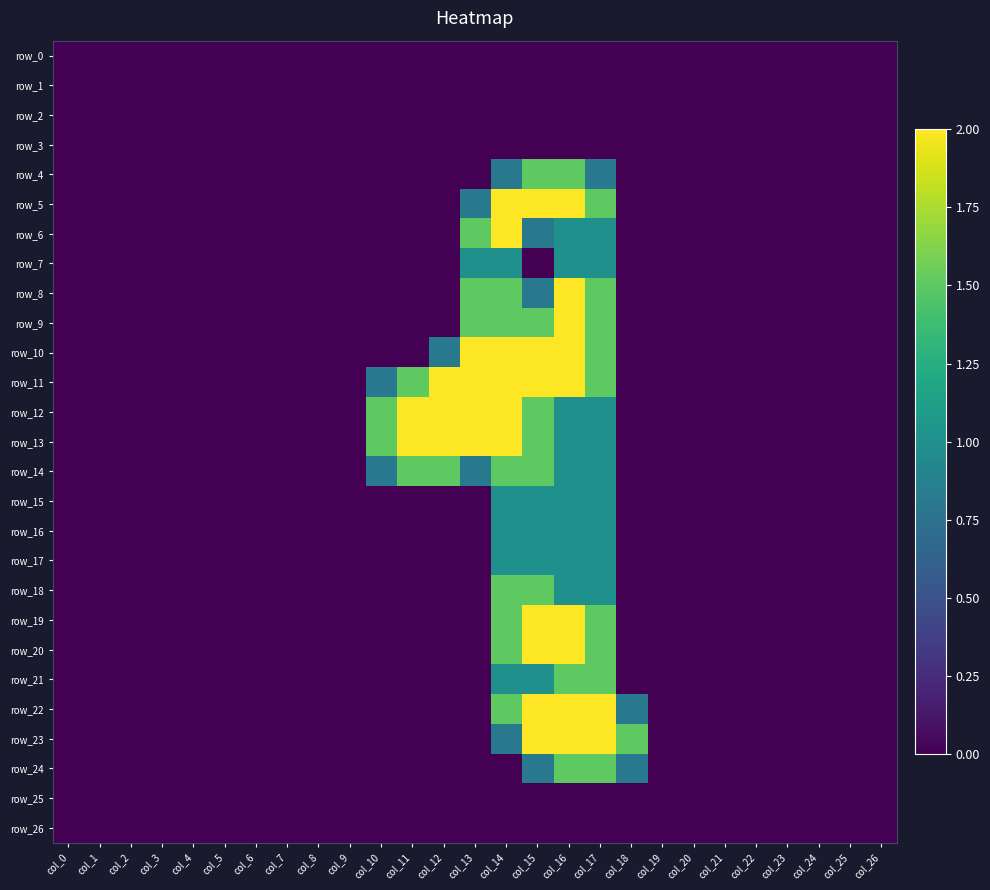

Reading left to right, list all the values displayed in this chart.

row_0: col_0=0.0	col_1=0.0	col_2=0.0	col_3=0.0	col_4=0.0	col_5=0.0	col_6=0.0	col_7=0.0	col_8=0.0	col_9=0.0	col_10=0.0	col_11=0.0	col_12=0.0	col_13=0.0	col_14=0.0	col_15=0.0	col_16=0.0	col_17=0.0	col_18=0.0	col_19=0.0	col_20=0.0	col_21=0.0	col_22=0.0	col_23=0.0	col_24=0.0	col_25=0.0	col_26=0.0
row_1: col_0=0.0	col_1=0.0	col_2=0.0	col_3=0.0	col_4=0.0	col_5=0.0	col_6=0.0	col_7=0.0	col_8=0.0	col_9=0.0	col_10=0.0	col_11=0.0	col_12=0.0	col_13=0.0	col_14=0.0	col_15=0.0	col_16=0.0	col_17=0.0	col_18=0.0	col_19=0.0	col_20=0.0	col_21=0.0	col_22=0.0	col_23=0.0	col_24=0.0	col_25=0.0	col_26=0.0
row_2: col_0=0.0	col_1=0.0	col_2=0.0	col_3=0.0	col_4=0.0	col_5=0.0	col_6=0.0	col_7=0.0	col_8=0.0	col_9=0.0	col_10=0.0	col_11=0.0	col_12=0.0	col_13=0.0	col_14=0.0	col_15=0.0	col_16=0.0	col_17=0.0	col_18=0.0	col_19=0.0	col_20=0.0	col_21=0.0	col_22=0.0	col_23=0.0	col_24=0.0	col_25=0.0	col_26=0.0
row_3: col_0=0.0	col_1=0.0	col_2=0.0	col_3=0.0	col_4=0.0	col_5=0.0	col_6=0.0	col_7=0.0	col_8=0.0	col_9=0.0	col_10=0.0	col_11=0.0	col_12=0.0	col_13=0.0	col_14=0.0	col_15=0.0	col_16=0.0	col_17=0.0	col_18=0.0	col_19=0.0	col_20=0.0	col_21=0.0	col_22=0.0	col_23=0.0	col_24=0.0	col_25=0.0	col_26=0.0
row_4: col_0=0.0	col_1=0.0	col_2=0.0	col_3=0.0	col_4=0.0	col_5=0.0	col_6=0.0	col_7=0.0	col_8=0.0	col_9=0.0	col_10=0.0	col_11=0.0	col_12=0.0	col_13=0.0	col_14=0.8	col_15=1.5	col_16=1.5	col_17=0.8	col_18=0.0	col_19=0.0	col_20=0.0	col_21=0.0	col_22=0.0	col_23=0.0	col_24=0.0	col_25=0.0	col_26=0.0
row_5: col_0=0.0	col_1=0.0	col_2=0.0	col_3=0.0	col_4=0.0	col_5=0.0	col_6=0.0	col_7=0.0	col_8=0.0	col_9=0.0	col_10=0.0	col_11=0.0	col_12=0.0	col_13=0.8	col_14=2.0	col_15=2.0	col_16=2.0	col_17=1.5	col_18=0.0	col_19=0.0	col_20=0.0	col_21=0.0	col_22=0.0	col_23=0.0	col_24=0.0	col_25=0.0	col_26=0.0
row_6: col_0=0.0	col_1=0.0	col_2=0.0	col_3=0.0	col_4=0.0	col_5=0.0	col_6=0.0	col_7=0.0	col_8=0.0	col_9=0.0	col_10=0.0	col_11=0.0	col_12=0.0	col_13=1.5	col_14=2.0	col_15=0.8	col_16=1.0	col_17=1.0	col_18=0.0	col_19=0.0	col_20=0.0	col_21=0.0	col_22=0.0	col_23=0.0	col_24=0.0	col_25=0.0	col_26=0.0
row_7: col_0=0.0	col_1=0.0	col_2=0.0	col_3=0.0	col_4=0.0	col_5=0.0	col_6=0.0	col_7=0.0	col_8=0.0	col_9=0.0	col_10=0.0	col_11=0.0	col_12=0.0	col_13=1.0	col_14=1.0	col_15=0.0	col_16=1.0	col_17=1.0	col_18=0.0	col_19=0.0	col_20=0.0	col_21=0.0	col_22=0.0	col_23=0.0	col_24=0.0	col_25=0.0	col_26=0.0
row_8: col_0=0.0	col_1=0.0	col_2=0.0	col_3=0.0	col_4=0.0	col_5=0.0	col_6=0.0	col_7=0.0	col_8=0.0	col_9=0.0	col_10=0.0	col_11=0.0	col_12=0.0	col_13=1.5	col_14=1.5	col_15=0.8	col_16=2.0	col_17=1.5	col_18=0.0	col_19=0.0	col_20=0.0	col_21=0.0	col_22=0.0	col_23=0.0	col_24=0.0	col_25=0.0	col_26=0.0
row_9: col_0=0.0	col_1=0.0	col_2=0.0	col_3=0.0	col_4=0.0	col_5=0.0	col_6=0.0	col_7=0.0	col_8=0.0	col_9=0.0	col_10=0.0	col_11=0.0	col_12=0.0	col_13=1.5	col_14=1.5	col_15=1.5	col_16=2.0	col_17=1.5	col_18=0.0	col_19=0.0	col_20=0.0	col_21=0.0	col_22=0.0	col_23=0.0	col_24=0.0	col_25=0.0	col_26=0.0
row_10: col_0=0.0	col_1=0.0	col_2=0.0	col_3=0.0	col_4=0.0	col_5=0.0	col_6=0.0	col_7=0.0	col_8=0.0	col_9=0.0	col_10=0.0	col_11=0.0	col_12=0.8	col_13=2.0	col_14=2.0	col_15=2.0	col_16=2.0	col_17=1.5	col_18=0.0	col_19=0.0	col_20=0.0	col_21=0.0	col_22=0.0	col_23=0.0	col_24=0.0	col_25=0.0	col_26=0.0
row_11: col_0=0.0	col_1=0.0	col_2=0.0	col_3=0.0	col_4=0.0	col_5=0.0	col_6=0.0	col_7=0.0	col_8=0.0	col_9=0.0	col_10=0.8	col_11=1.5	col_12=2.0	col_13=2.0	col_14=2.0	col_15=2.0	col_16=2.0	col_17=1.5	col_18=0.0	col_19=0.0	col_20=0.0	col_21=0.0	col_22=0.0	col_23=0.0	col_24=0.0	col_25=0.0	col_26=0.0
row_12: col_0=0.0	col_1=0.0	col_2=0.0	col_3=0.0	col_4=0.0	col_5=0.0	col_6=0.0	col_7=0.0	col_8=0.0	col_9=0.0	col_10=1.5	col_11=2.0	col_12=2.0	col_13=2.0	col_14=2.0	col_15=1.5	col_16=1.0	col_17=1.0	col_18=0.0	col_19=0.0	col_20=0.0	col_21=0.0	col_22=0.0	col_23=0.0	col_24=0.0	col_25=0.0	col_26=0.0
row_13: col_0=0.0	col_1=0.0	col_2=0.0	col_3=0.0	col_4=0.0	col_5=0.0	col_6=0.0	col_7=0.0	col_8=0.0	col_9=0.0	col_10=1.5	col_11=2.0	col_12=2.0	col_13=2.0	col_14=2.0	col_15=1.5	col_16=1.0	col_17=1.0	col_18=0.0	col_19=0.0	col_20=0.0	col_21=0.0	col_22=0.0	col_23=0.0	col_24=0.0	col_25=0.0	col_26=0.0
row_14: col_0=0.0	col_1=0.0	col_2=0.0	col_3=0.0	col_4=0.0	col_5=0.0	col_6=0.0	col_7=0.0	col_8=0.0	col_9=0.0	col_10=0.8	col_11=1.5	col_12=1.5	col_13=0.8	col_14=1.5	col_15=1.5	col_16=1.0	col_17=1.0	col_18=0.0	col_19=0.0	col_20=0.0	col_21=0.0	col_22=0.0	col_23=0.0	col_24=0.0	col_25=0.0	col_26=0.0
row_15: col_0=0.0	col_1=0.0	col_2=0.0	col_3=0.0	col_4=0.0	col_5=0.0	col_6=0.0	col_7=0.0	col_8=0.0	col_9=0.0	col_10=0.0	col_11=0.0	col_12=0.0	col_13=0.0	col_14=1.0	col_15=1.0	col_16=1.0	col_17=1.0	col_18=0.0	col_19=0.0	col_20=0.0	col_21=0.0	col_22=0.0	col_23=0.0	col_24=0.0	col_25=0.0	col_26=0.0
row_16: col_0=0.0	col_1=0.0	col_2=0.0	col_3=0.0	col_4=0.0	col_5=0.0	col_6=0.0	col_7=0.0	col_8=0.0	col_9=0.0	col_10=0.0	col_11=0.0	col_12=0.0	col_13=0.0	col_14=1.0	col_15=1.0	col_16=1.0	col_17=1.0	col_18=0.0	col_19=0.0	col_20=0.0	col_21=0.0	col_22=0.0	col_23=0.0	col_24=0.0	col_25=0.0	col_26=0.0
row_17: col_0=0.0	col_1=0.0	col_2=0.0	col_3=0.0	col_4=0.0	col_5=0.0	col_6=0.0	col_7=0.0	col_8=0.0	col_9=0.0	col_10=0.0	col_11=0.0	col_12=0.0	col_13=0.0	col_14=1.0	col_15=1.0	col_16=1.0	col_17=1.0	col_18=0.0	col_19=0.0	col_20=0.0	col_21=0.0	col_22=0.0	col_23=0.0	col_24=0.0	col_25=0.0	col_26=0.0
row_18: col_0=0.0	col_1=0.0	col_2=0.0	col_3=0.0	col_4=0.0	col_5=0.0	col_6=0.0	col_7=0.0	col_8=0.0	col_9=0.0	col_10=0.0	col_11=0.0	col_12=0.0	col_13=0.0	col_14=1.5	col_15=1.5	col_16=1.0	col_17=1.0	col_18=0.0	col_19=0.0	col_20=0.0	col_21=0.0	col_22=0.0	col_23=0.0	col_24=0.0	col_25=0.0	col_26=0.0
row_19: col_0=0.0	col_1=0.0	col_2=0.0	col_3=0.0	col_4=0.0	col_5=0.0	col_6=0.0	col_7=0.0	col_8=0.0	col_9=0.0	col_10=0.0	col_11=0.0	col_12=0.0	col_13=0.0	col_14=1.5	col_15=2.0	col_16=2.0	col_17=1.5	col_18=0.0	col_19=0.0	col_20=0.0	col_21=0.0	col_22=0.0	col_23=0.0	col_24=0.0	col_25=0.0	col_26=0.0
row_20: col_0=0.0	col_1=0.0	col_2=0.0	col_3=0.0	col_4=0.0	col_5=0.0	col_6=0.0	col_7=0.0	col_8=0.0	col_9=0.0	col_10=0.0	col_11=0.0	col_12=0.0	col_13=0.0	col_14=1.5	col_15=2.0	col_16=2.0	col_17=1.5	col_18=0.0	col_19=0.0	col_20=0.0	col_21=0.0	col_22=0.0	col_23=0.0	col_24=0.0	col_25=0.0	col_26=0.0
row_21: col_0=0.0	col_1=0.0	col_2=0.0	col_3=0.0	col_4=0.0	col_5=0.0	col_6=0.0	col_7=0.0	col_8=0.0	col_9=0.0	col_10=0.0	col_11=0.0	col_12=0.0	col_13=0.0	col_14=1.0	col_15=1.0	col_16=1.5	col_17=1.5	col_18=0.0	col_19=0.0	col_20=0.0	col_21=0.0	col_22=0.0	col_23=0.0	col_24=0.0	col_25=0.0	col_26=0.0
row_22: col_0=0.0	col_1=0.0	col_2=0.0	col_3=0.0	col_4=0.0	col_5=0.0	col_6=0.0	col_7=0.0	col_8=0.0	col_9=0.0	col_10=0.0	col_11=0.0	col_12=0.0	col_13=0.0	col_14=1.5	col_15=2.0	col_16=2.0	col_17=2.0	col_18=0.8	col_19=0.0	col_20=0.0	col_21=0.0	col_22=0.0	col_23=0.0	col_24=0.0	col_25=0.0	col_26=0.0
row_23: col_0=0.0	col_1=0.0	col_2=0.0	col_3=0.0	col_4=0.0	col_5=0.0	col_6=0.0	col_7=0.0	col_8=0.0	col_9=0.0	col_10=0.0	col_11=0.0	col_12=0.0	col_13=0.0	col_14=0.8	col_15=2.0	col_16=2.0	col_17=2.0	col_18=1.5	col_19=0.0	col_20=0.0	col_21=0.0	col_22=0.0	col_23=0.0	col_24=0.0	col_25=0.0	col_26=0.0
row_24: col_0=0.0	col_1=0.0	col_2=0.0	col_3=0.0	col_4=0.0	col_5=0.0	col_6=0.0	col_7=0.0	col_8=0.0	col_9=0.0	col_10=0.0	col_11=0.0	col_12=0.0	col_13=0.0	col_14=0.0	col_15=0.8	col_16=1.5	col_17=1.5	col_18=0.8	col_19=0.0	col_20=0.0	col_21=0.0	col_22=0.0	col_23=0.0	col_24=0.0	col_25=0.0	col_26=0.0
row_25: col_0=0.0	col_1=0.0	col_2=0.0	col_3=0.0	col_4=0.0	col_5=0.0	col_6=0.0	col_7=0.0	col_8=0.0	col_9=0.0	col_10=0.0	col_11=0.0	col_12=0.0	col_13=0.0	col_14=0.0	col_15=0.0	col_16=0.0	col_17=0.0	col_18=0.0	col_19=0.0	col_20=0.0	col_21=0.0	col_22=0.0	col_23=0.0	col_24=0.0	col_25=0.0	col_26=0.0
row_26: col_0=0.0	col_1=0.0	col_2=0.0	col_3=0.0	col_4=0.0	col_5=0.0	col_6=0.0	col_7=0.0	col_8=0.0	col_9=0.0	col_10=0.0	col_11=0.0	col_12=0.0	col_13=0.0	col_14=0.0	col_15=0.0	col_16=0.0	col_17=0.0	col_18=0.0	col_19=0.0	col_20=0.0	col_21=0.0	col_22=0.0	col_23=0.0	col_24=0.0	col_25=0.0	col_26=0.0